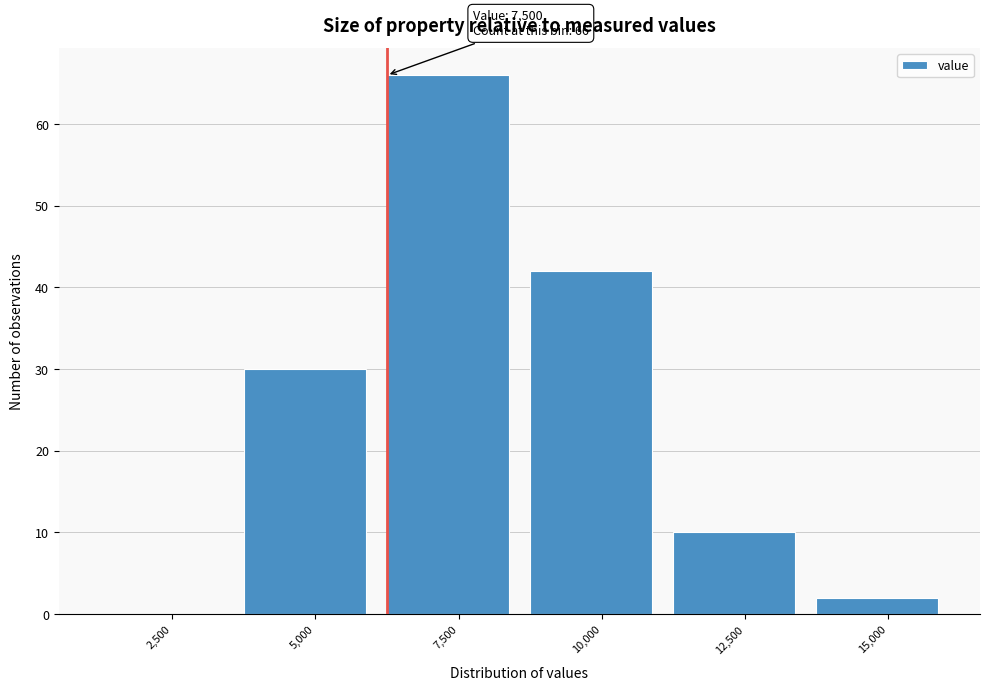

Reading right to left, extract all data points from this chart.

15,000=2	12,500=10	10,000=42	7,500=66	5,000=30	2,500=0